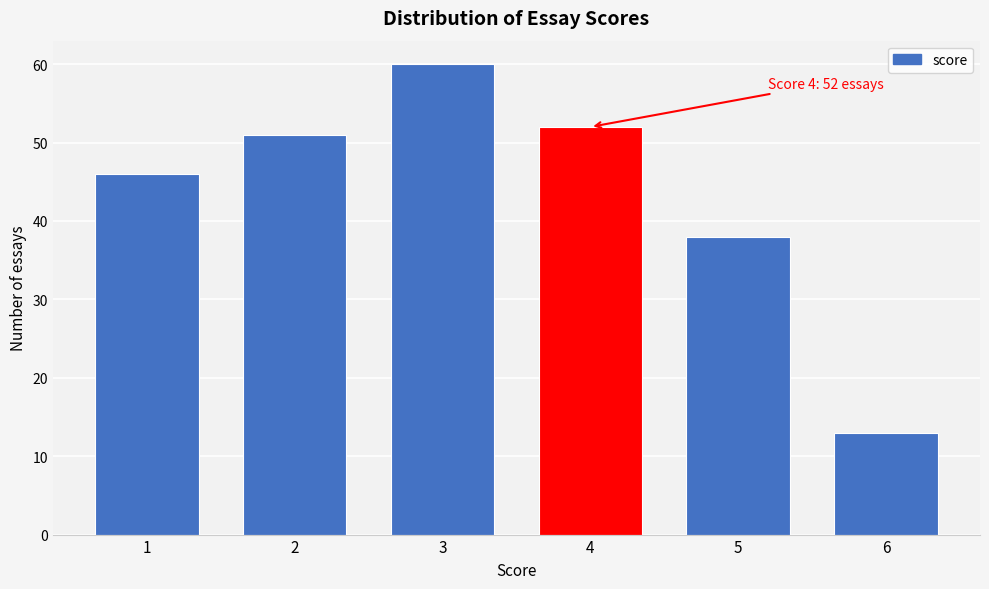

Reading left to right, transcribe all the data shown in this chart.

46	51	60	52	38	13